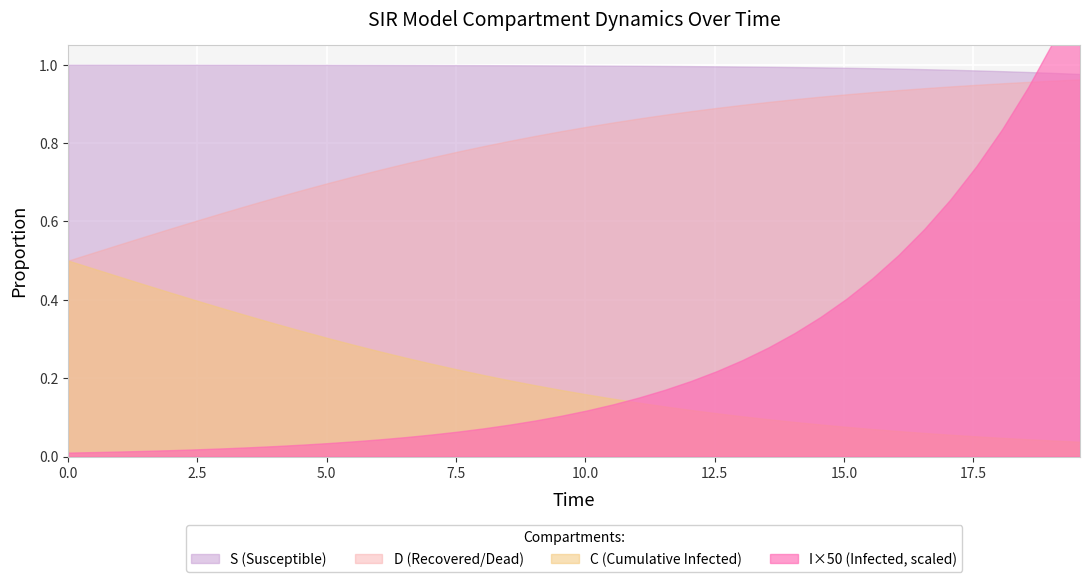

What is the total value across all series at 0?

2.0